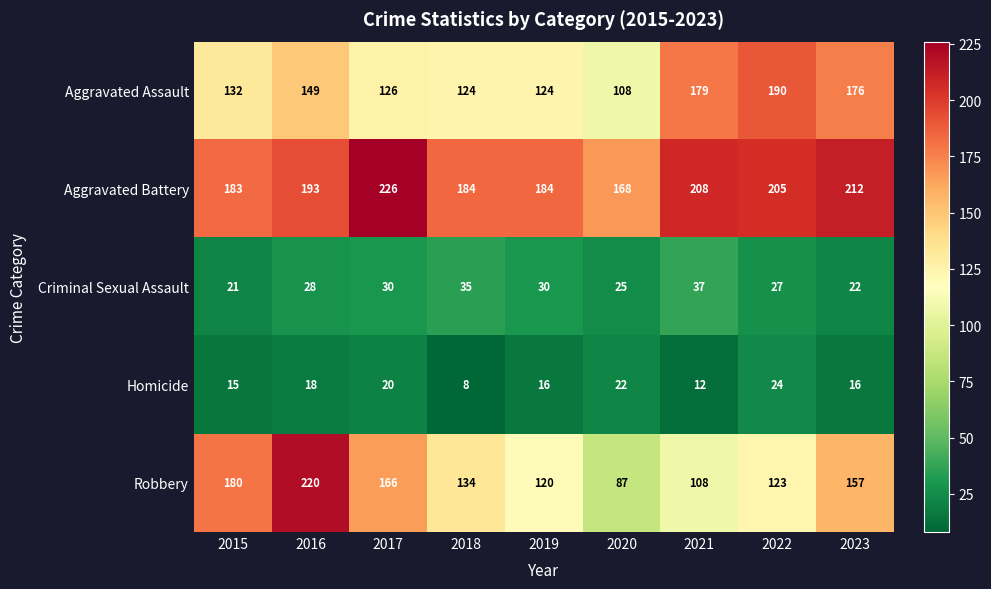

What is the sum of all Criminal Sexual Assault values?

255